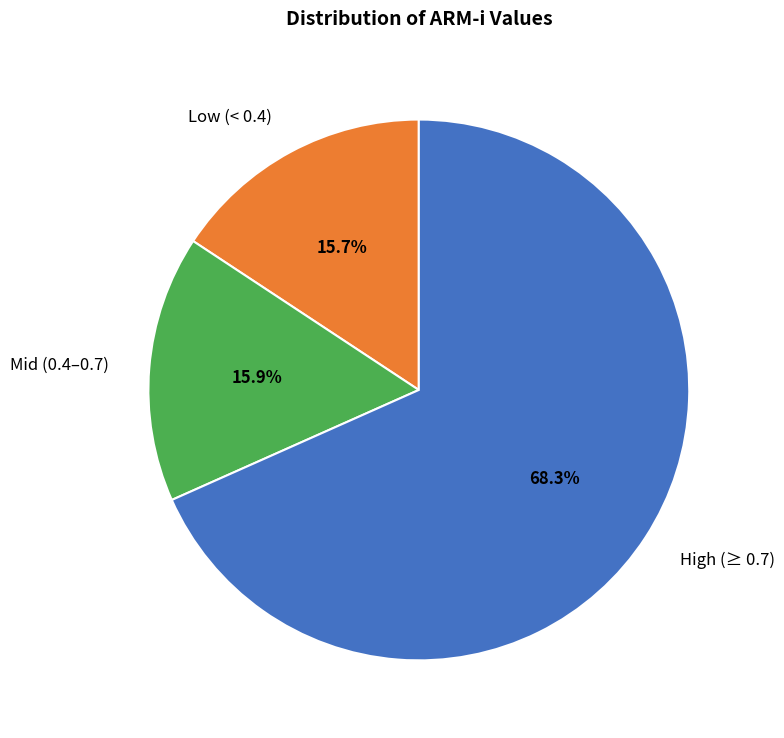

To the nearest percent, what is the difference between the largest and smallest slice percentages?

53%